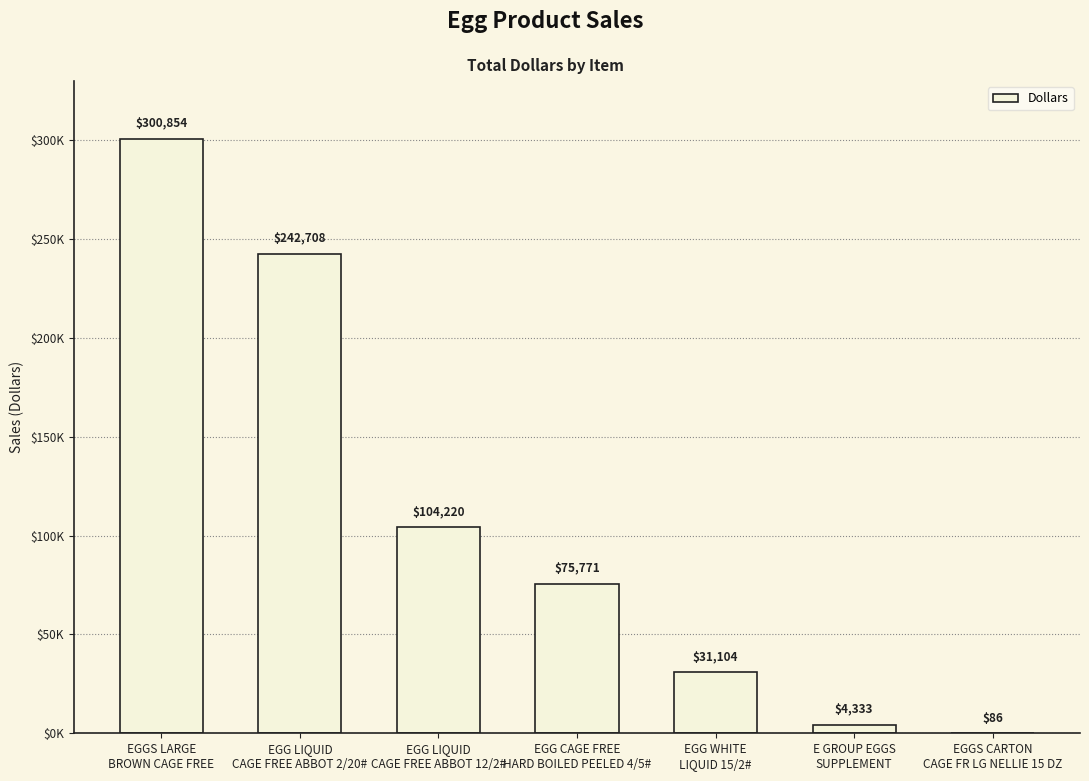

What is the label of the 1st bar from the right?

EGGS CARTON
CAGE FR LG NELLIE 15 DZ